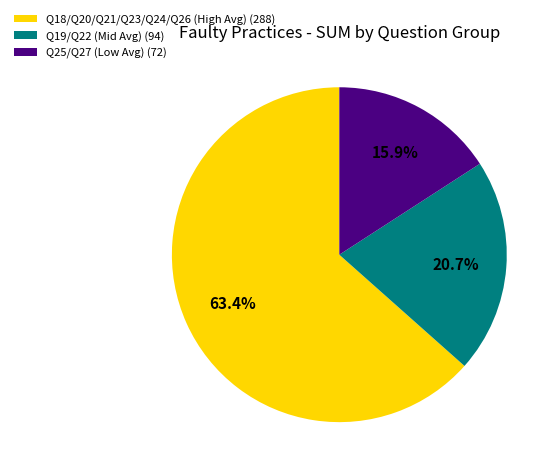

Combined, what portion of the pie is Q18/Q20/Q21/Q23/Q24/Q26 (High Avg) (288) and Q19/Q22 (Mid Avg) (94)?

84.1%